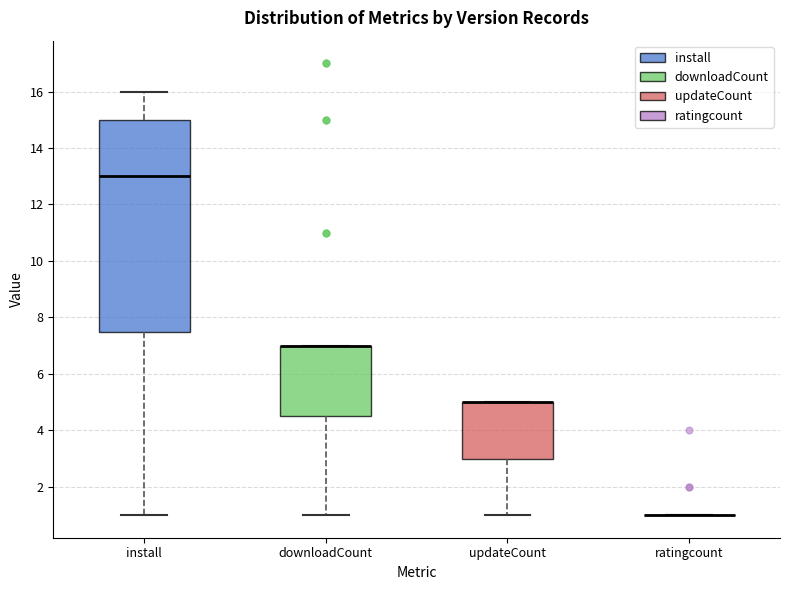

Where is the lower edge of the box for install on the y-axis? The values are not printed on the chart, so give them approximately, as read against the axis.

7.6